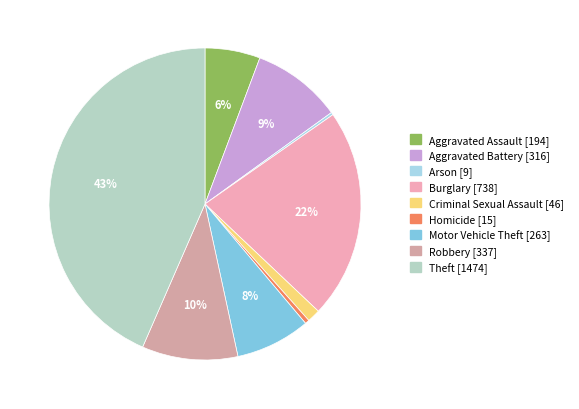

Is the sum of Robbery and Aggravated Battery greater than half?

No